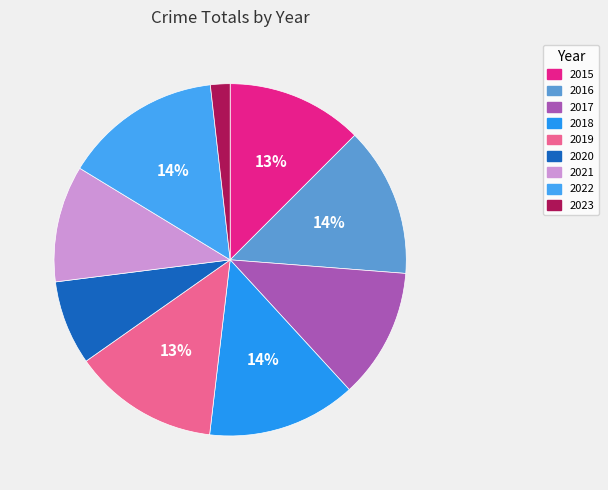

Which category has the biggest portion of the pie?

2022